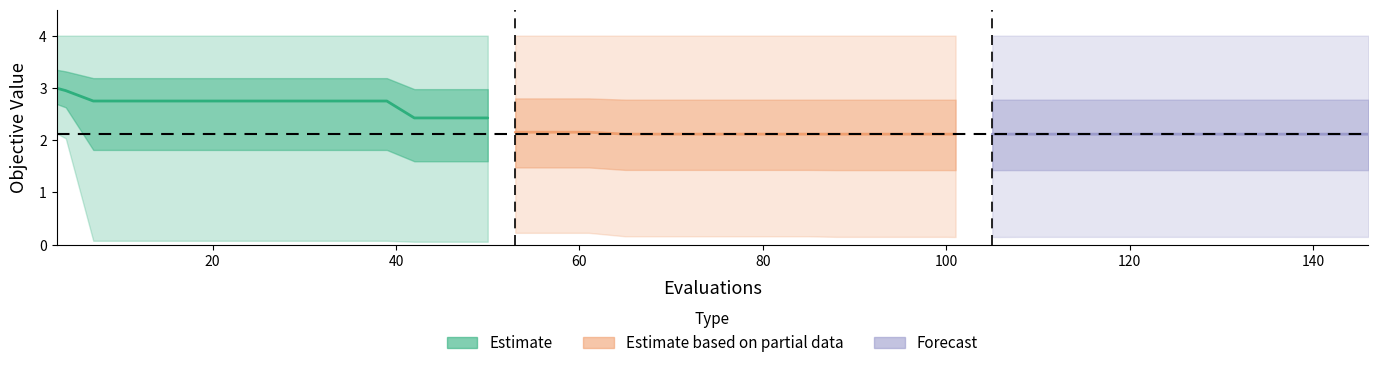

True or false: mean and worst intersect in this chart.

False